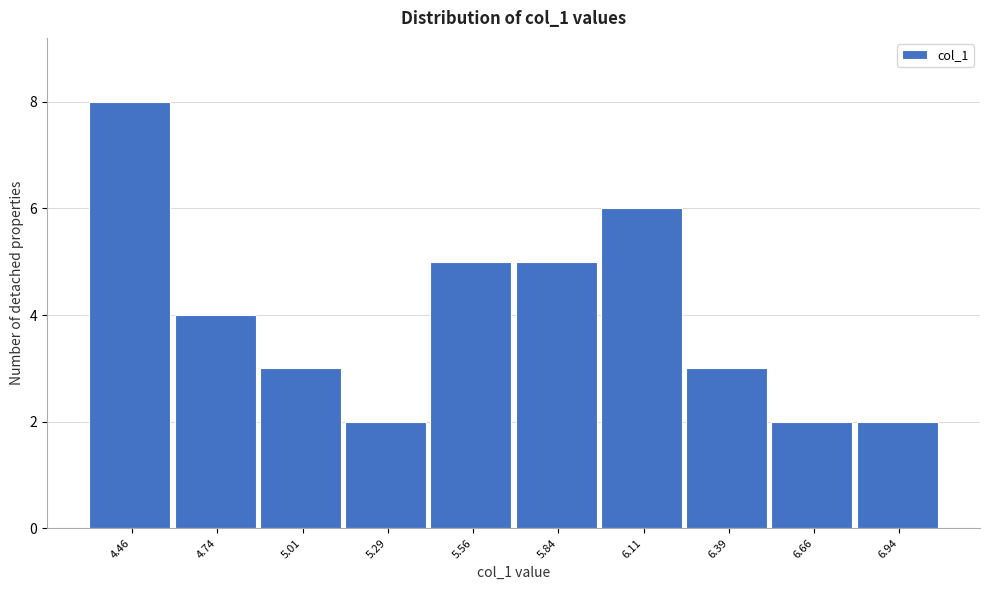

Reading left to right, list all the values displayed in this chart.

4.46=8	4.74=4	5.01=3	5.29=2	5.56=5	5.84=5	6.11=6	6.39=3	6.66=2	6.94=2